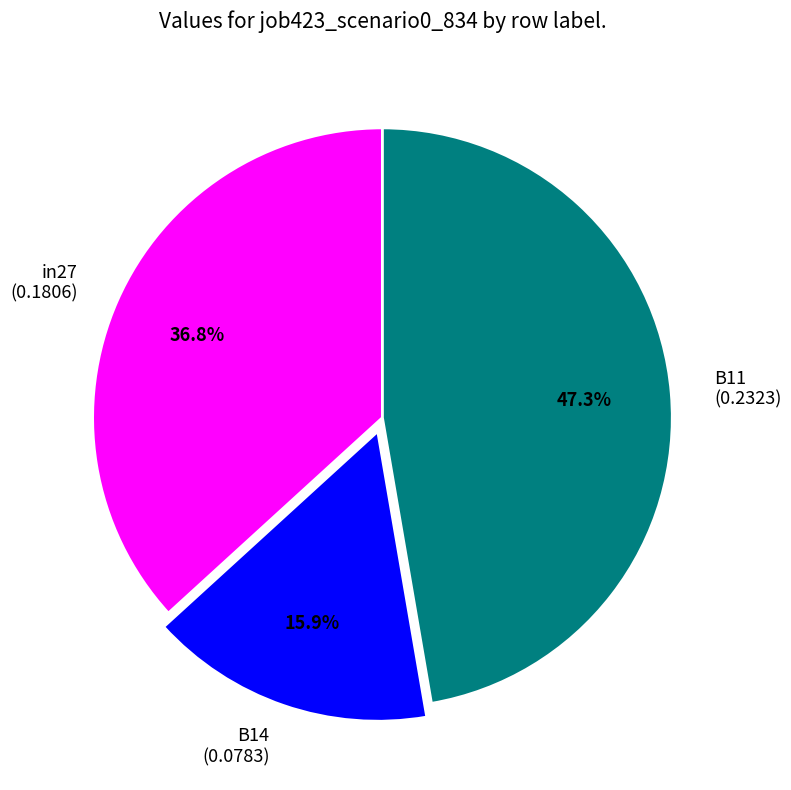

What portion of the pie excludes in27?

63.2%